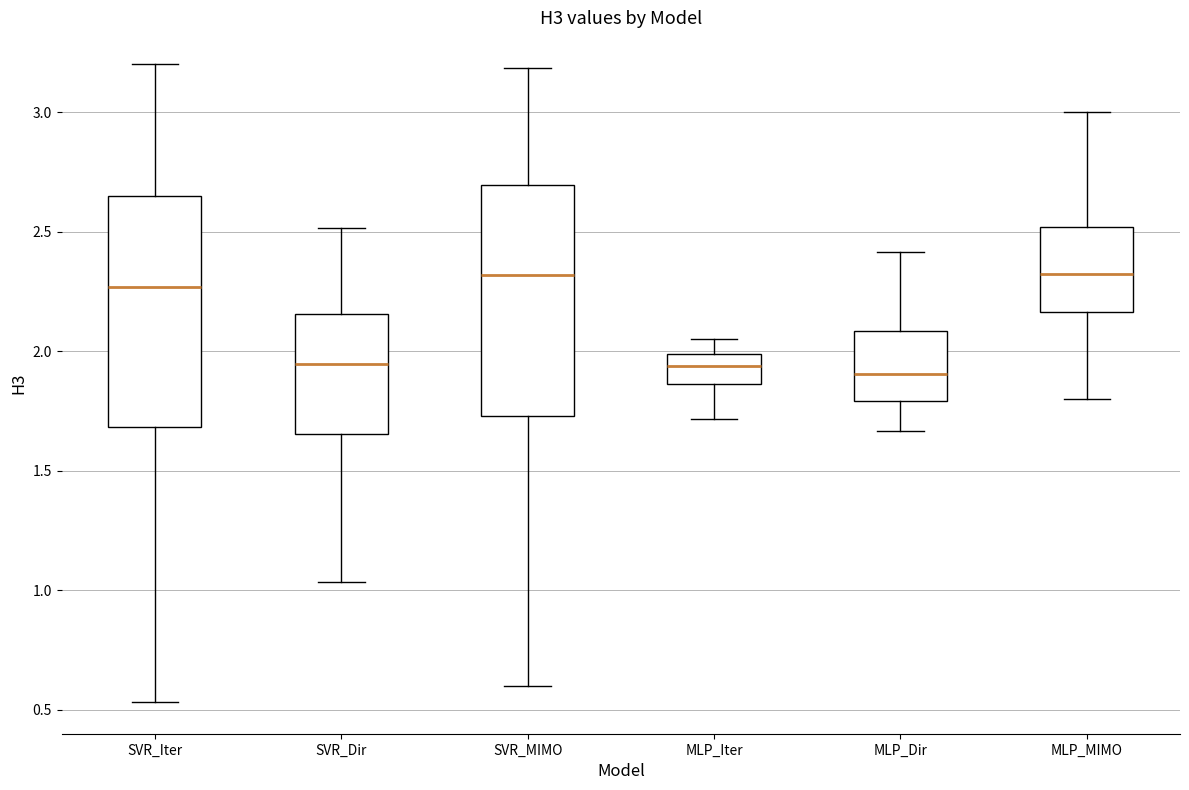

Reading left to right, transcribe this box plot: for each box, give where its median line is, the range the box spans, and where its two whiskers end, as read against the y-axis. The values are not printed on the chart, so give them approximately, as read against the axis.

SVR_Iter: median 2.25, box 1.70 to 2.65, whiskers 0.55 to 3.20
SVR_Dir: median 1.95, box 1.65 to 2.15, whiskers 1.05 to 2.50
SVR_MIMO: median 2.30, box 1.75 to 2.70, whiskers 0.60 to 3.20
MLP_Iter: median 1.95, box 1.85 to 2.00, whiskers 1.70 to 2.05
MLP_Dir: median 1.90, box 1.80 to 2.10, whiskers 1.65 to 2.40
MLP_MIMO: median 2.30, box 2.15 to 2.50, whiskers 1.80 to 3.00